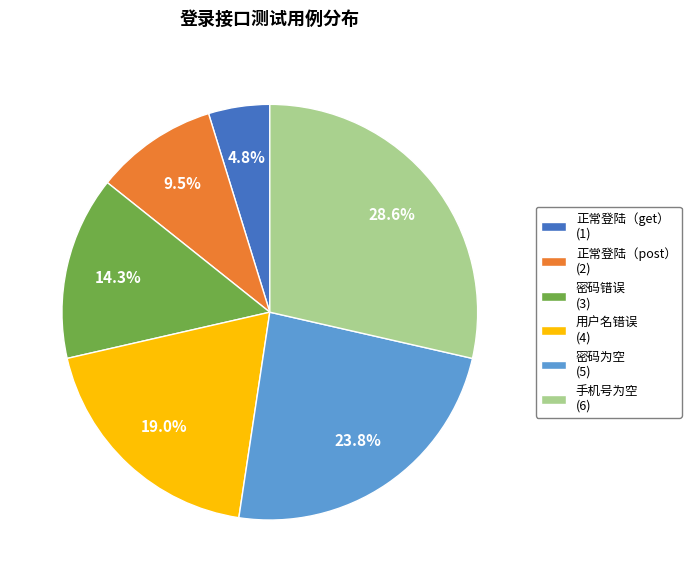

The 正常登陆（post） slice represents 16% of the pie. True or false?

False